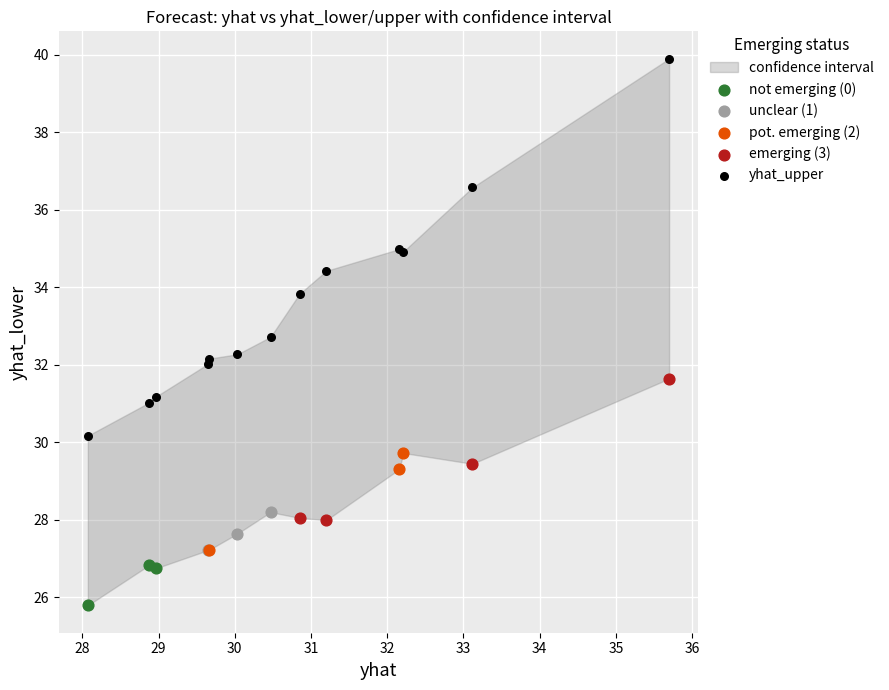

Which series contains the highest Y value?

yhat_upper